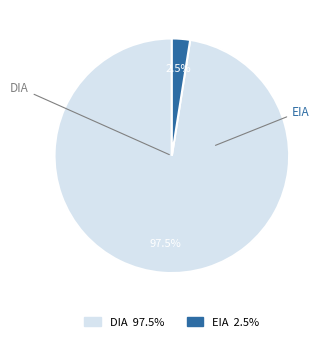

Which has a higher value, EIA or DIA?

DIA